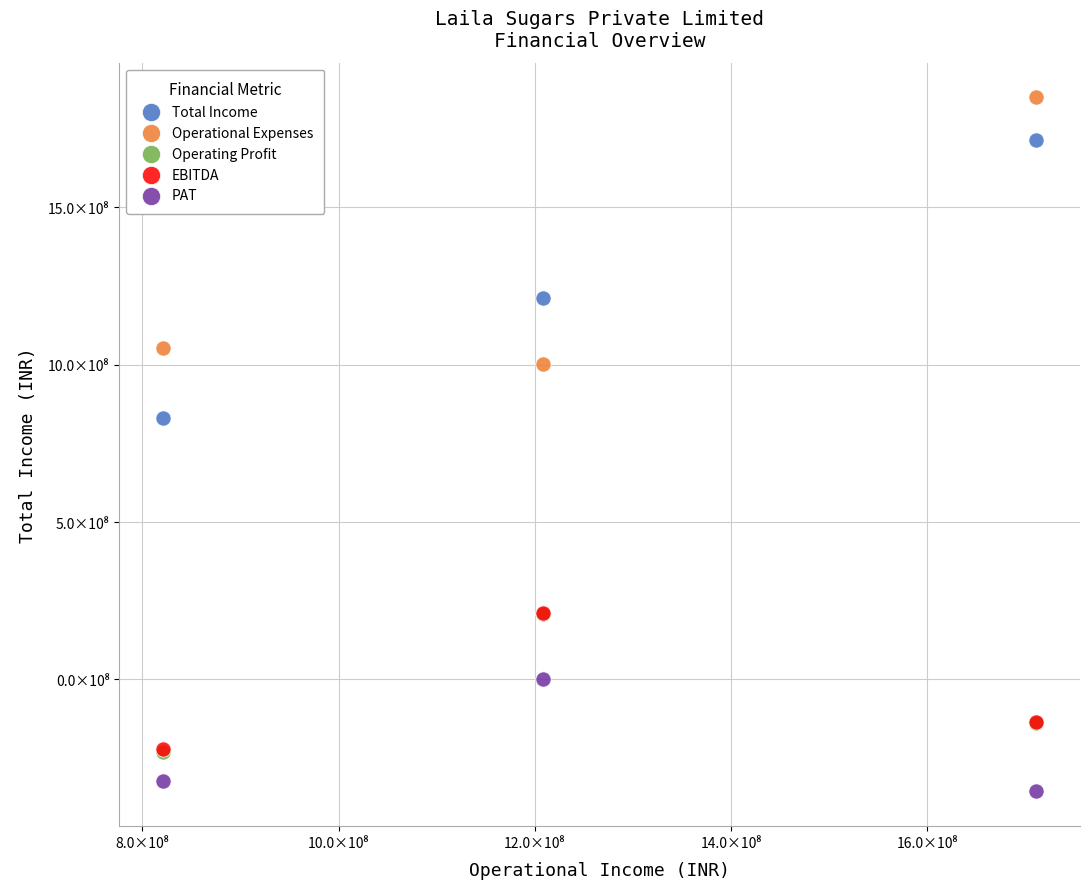

Which series contains the lowest Y value?

PAT